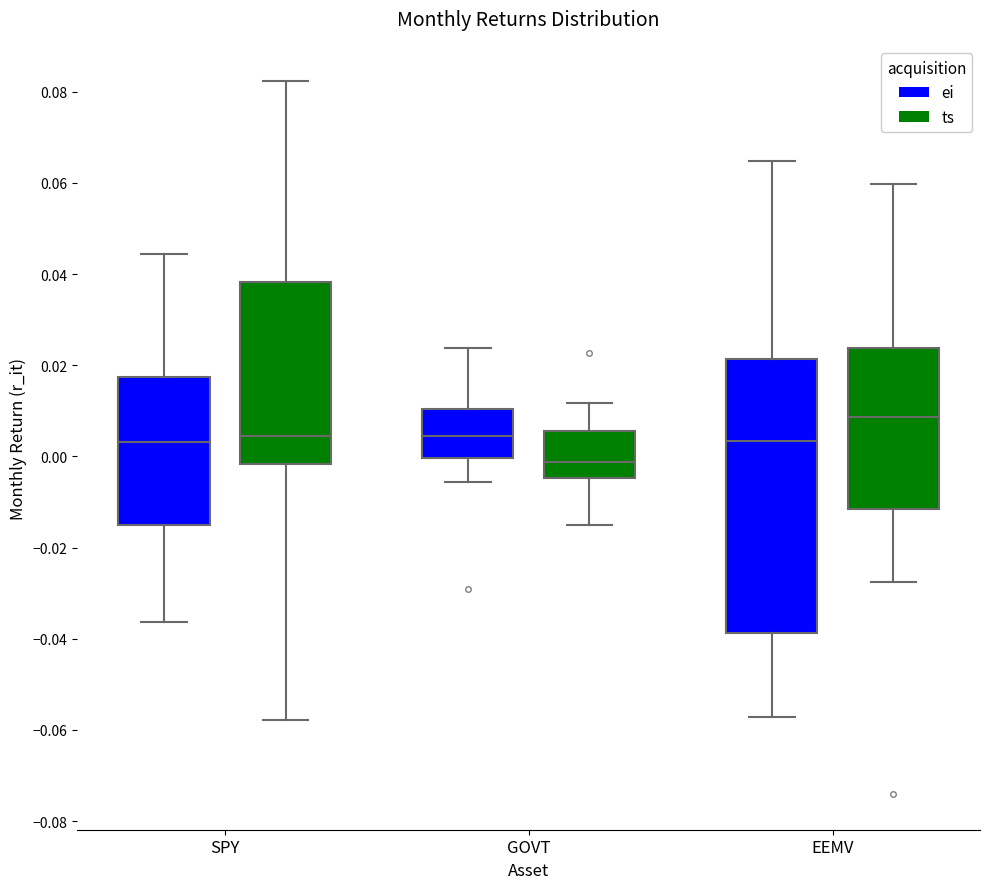

Comparing the boxes themselves (not the whiskers), which one is the tallest?

EEMV (ei)